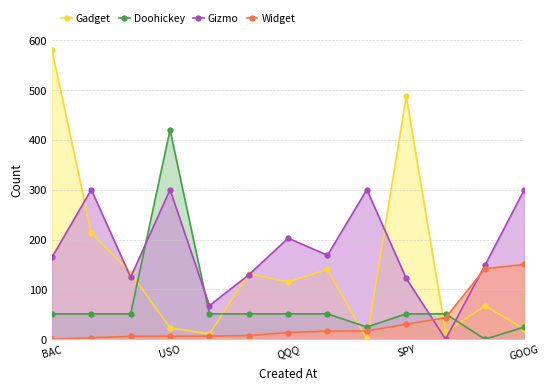

How many interior local valleys does the Gizmo series have?

4